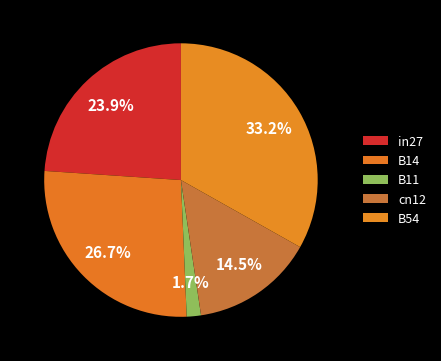

Count the number of slices in the pie.

5